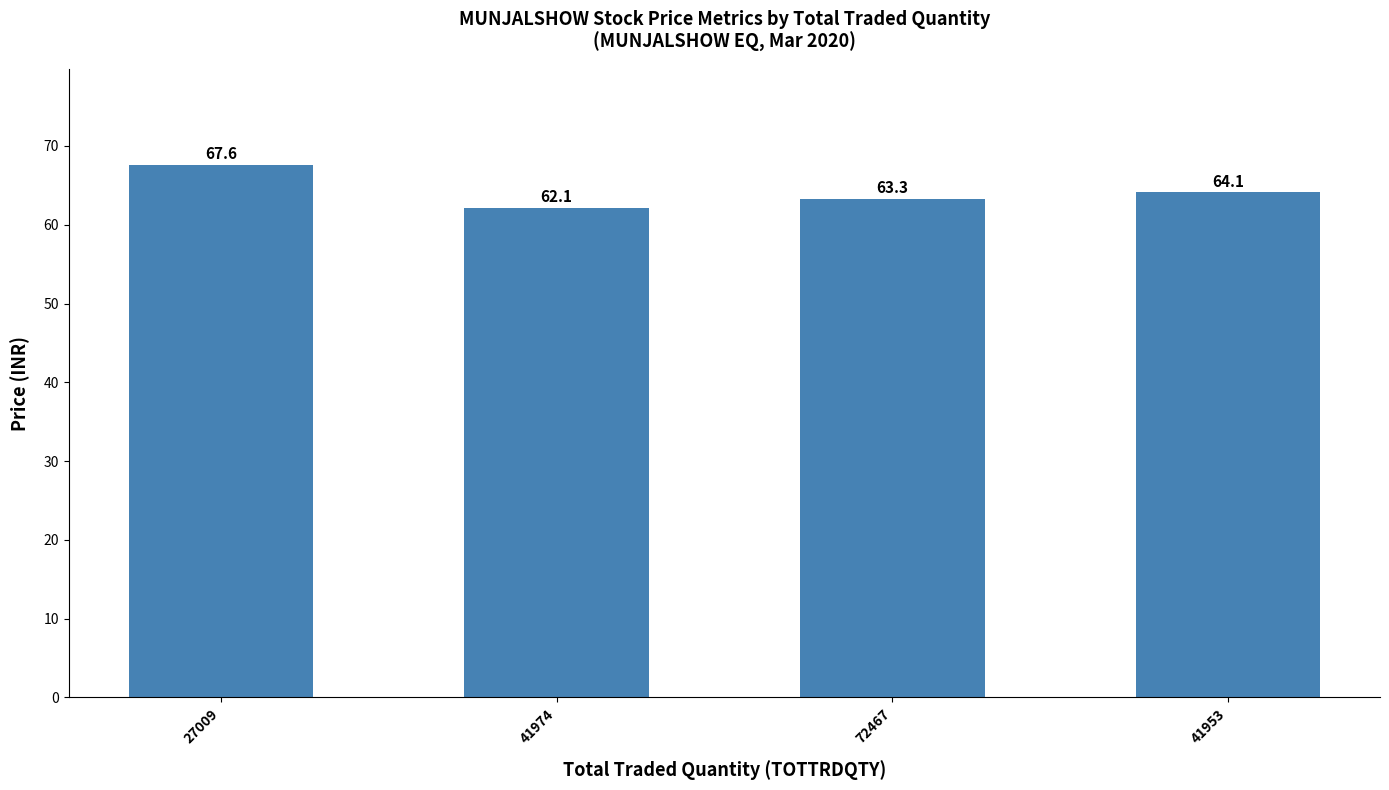

Approximately how many times larger is the value at 27009 compared to 41974?

1.1